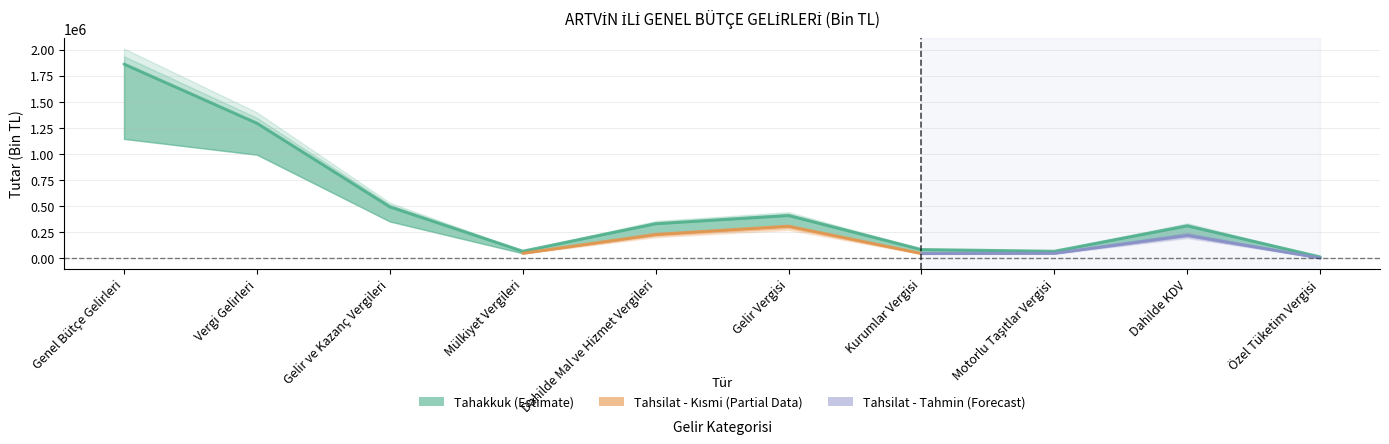

At which category does the data reach its first local peak?

Gelir Vergisi